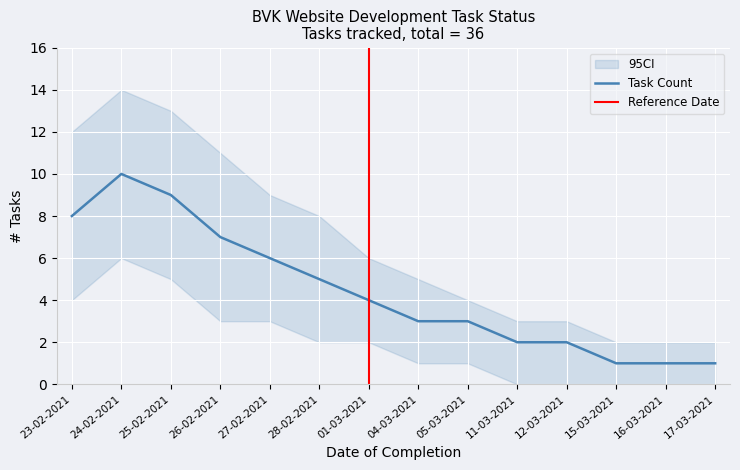

The value of Task Count at 16-03-2021 is 1. True or false?

True